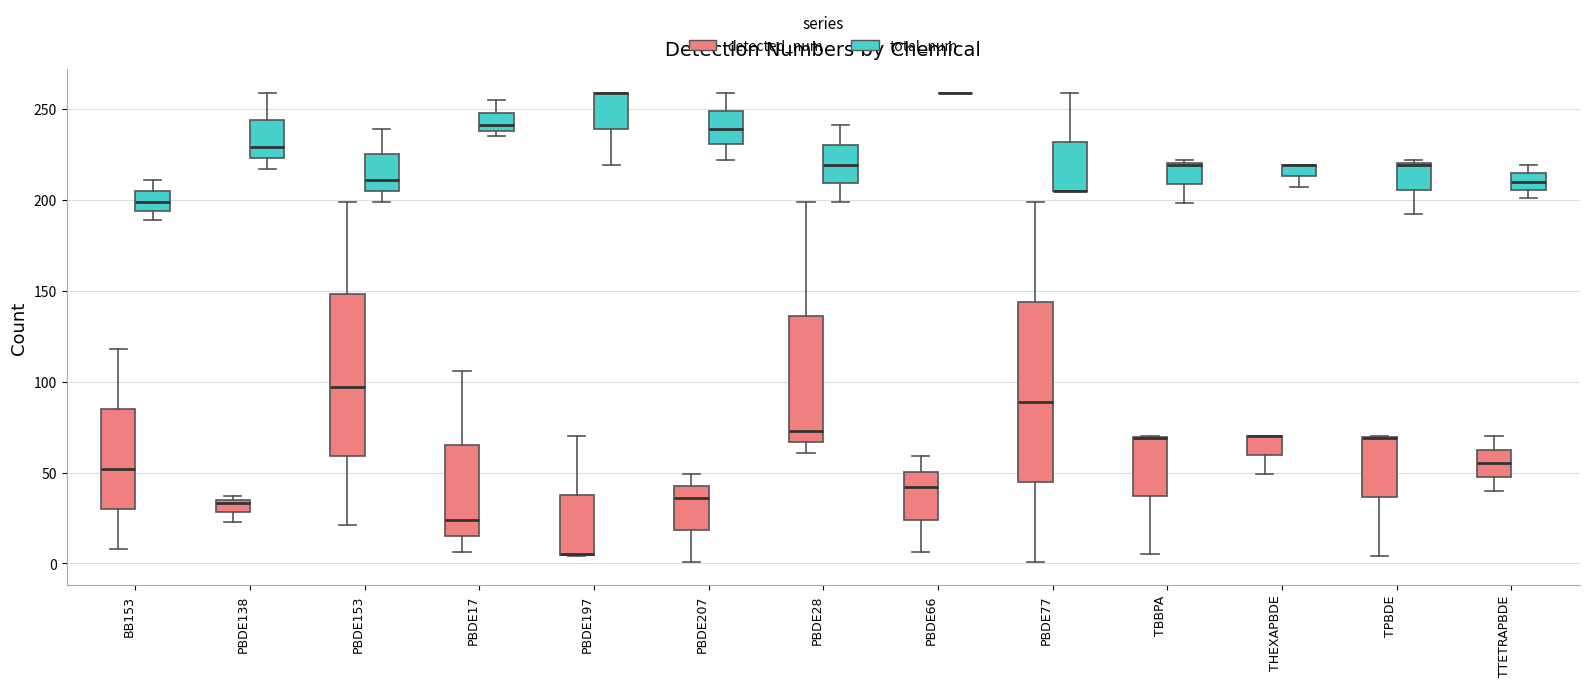

Where does the upper whisker of the box for PBDE77 (total_num) end on the y-axis? The values are not printed on the chart, so give them approximately, as read against the axis.

260